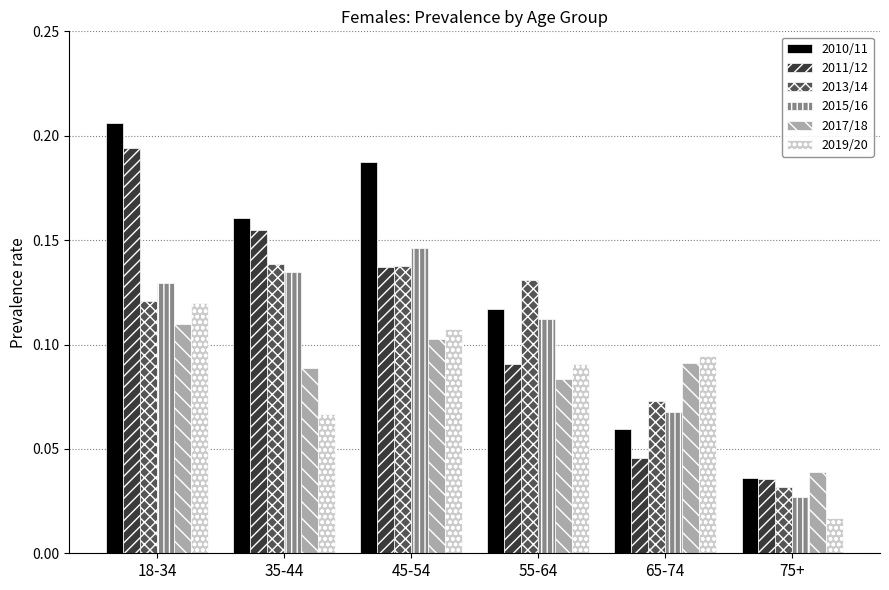

The 2010/11 series shows 0.1 at 65-74. True or false?

True